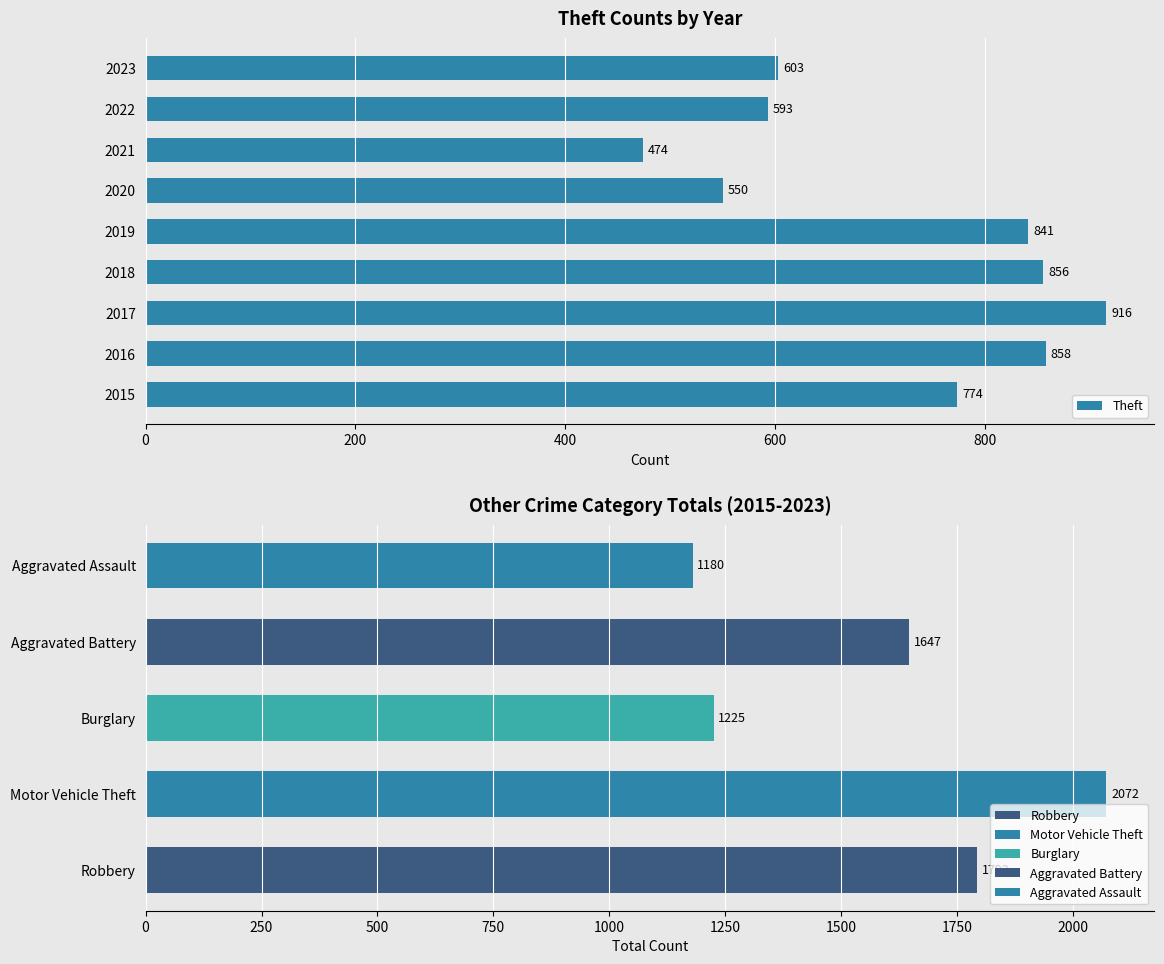

Where is Theft nearest to the value 695?

2015